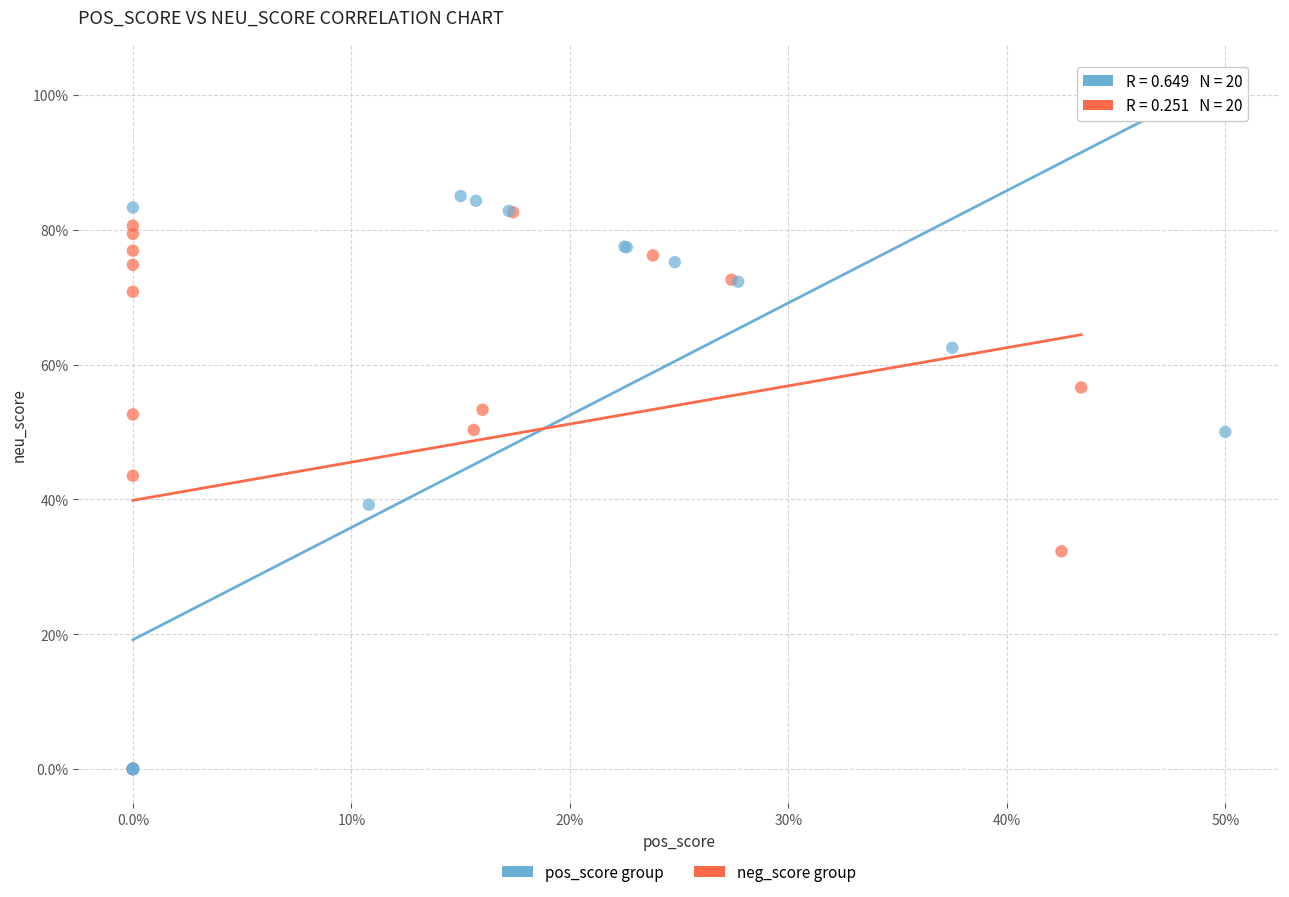

Which series contains the highest Y value?

pos_score group